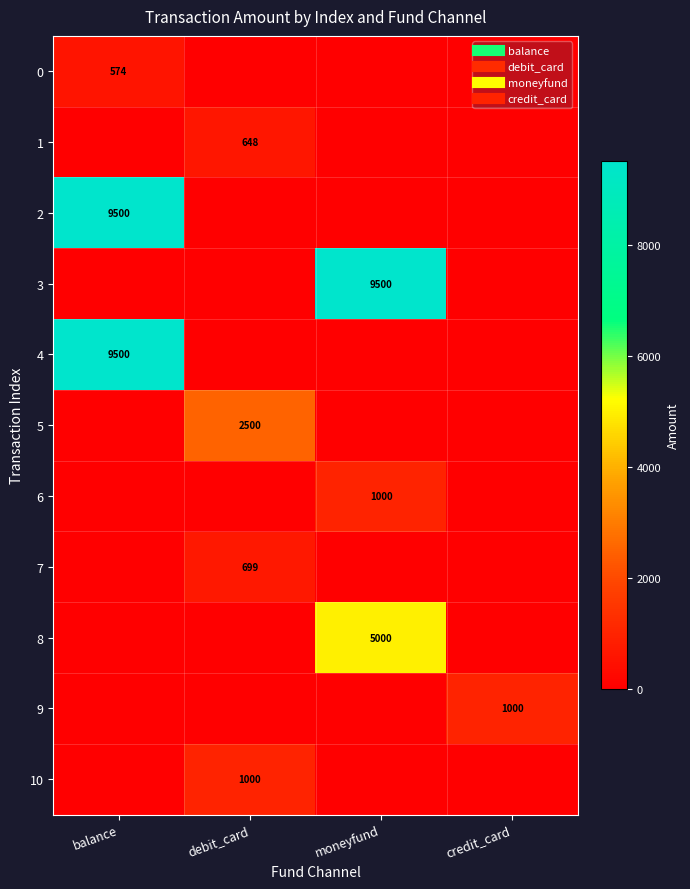

Count the 7 values in the range 0 to 699.

4